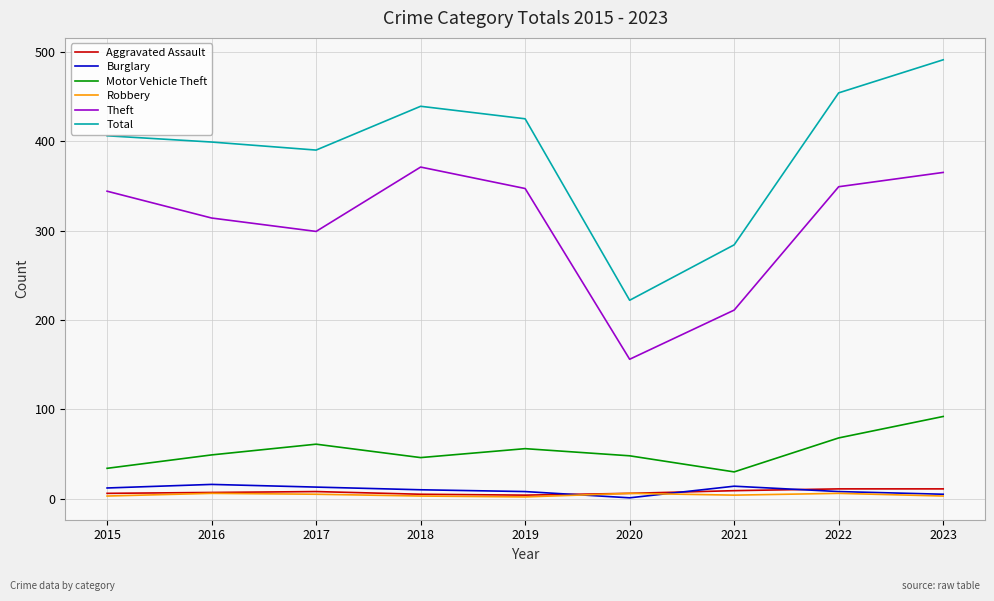

Which series has the widest spread of values?

Total